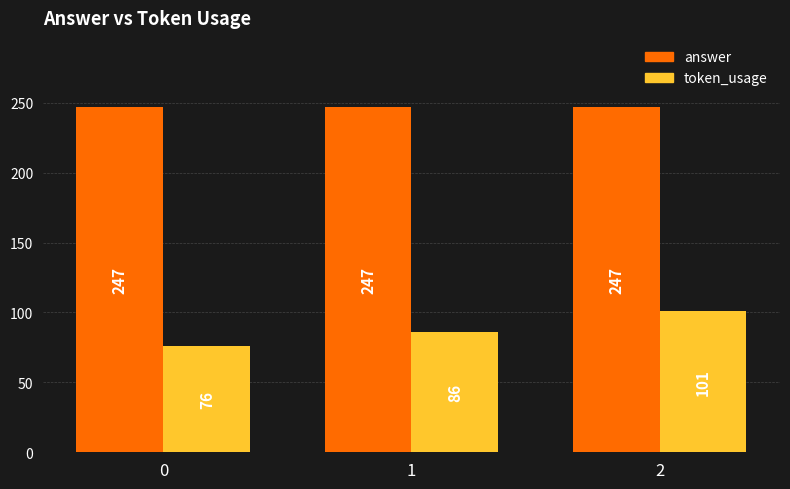

At which category is the sum across all series the highest?

2